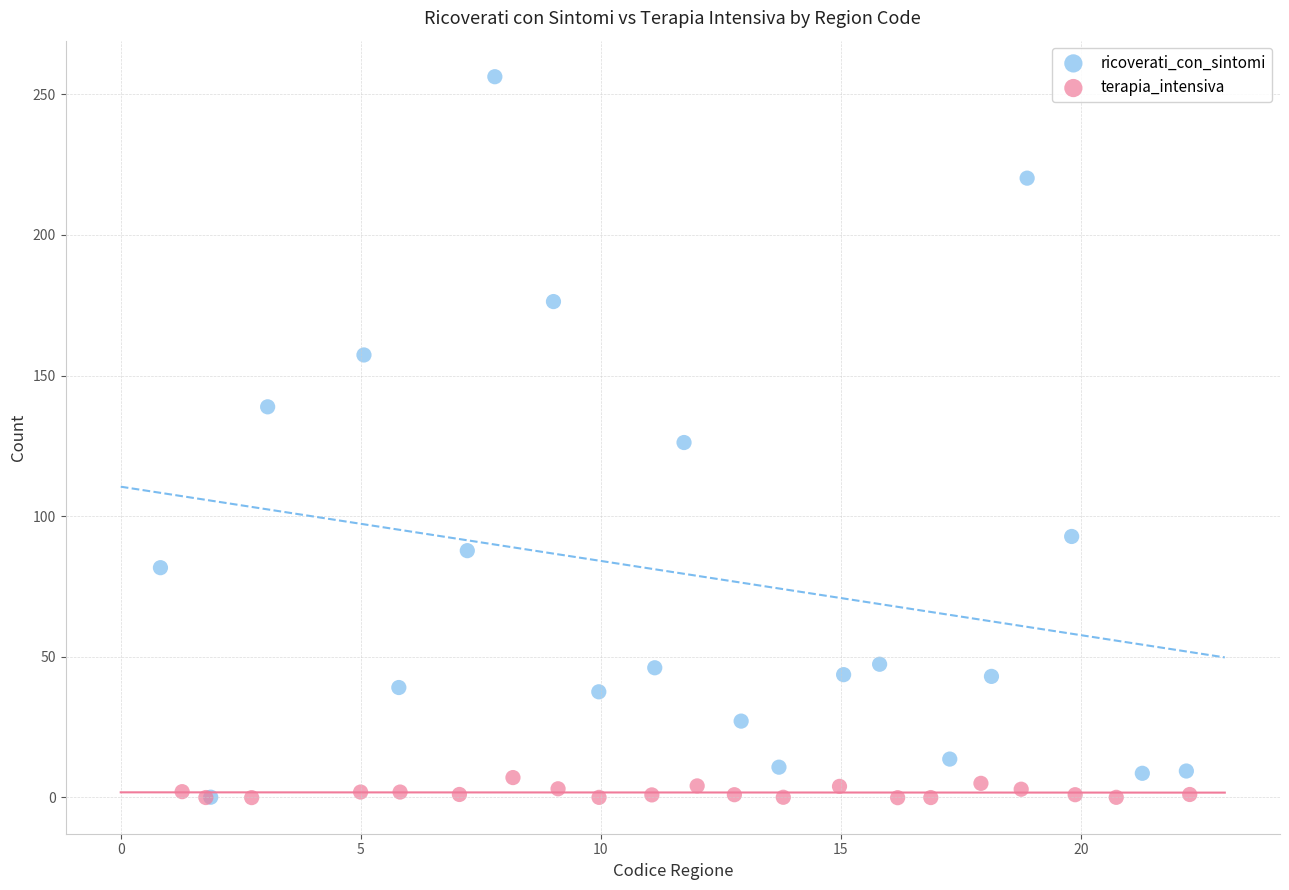

Which series has the largest Y range (max minus min)?

ricoverati_con_sintomi